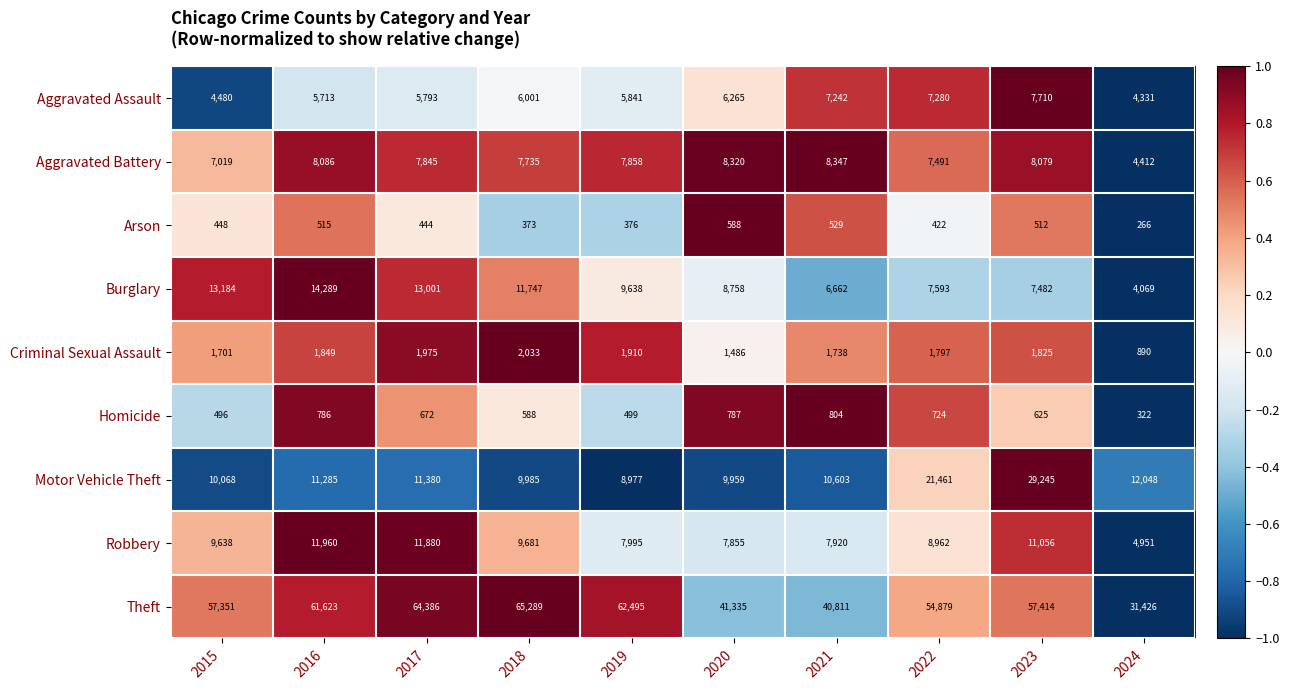

Which label corresponds to the smallest value in the chart?

2024